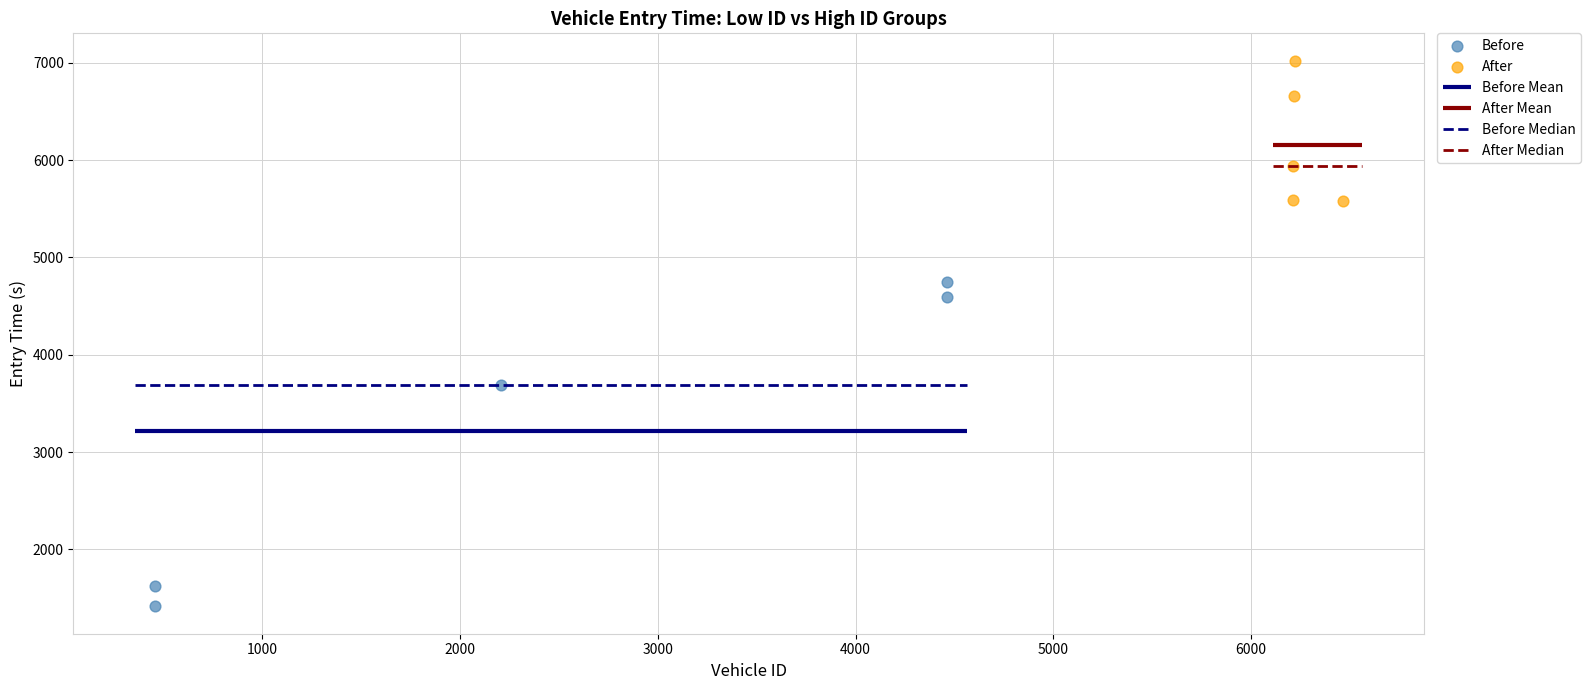

Which series contains the lowest Y value?

Before